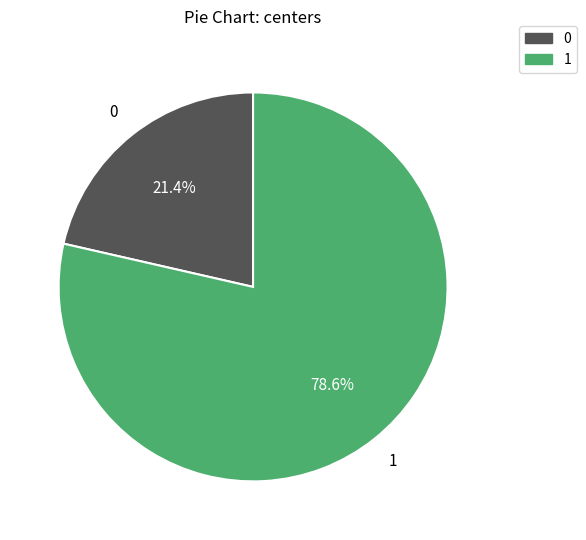

What is the ratio of the value at 0 to the value at 1?

0.3